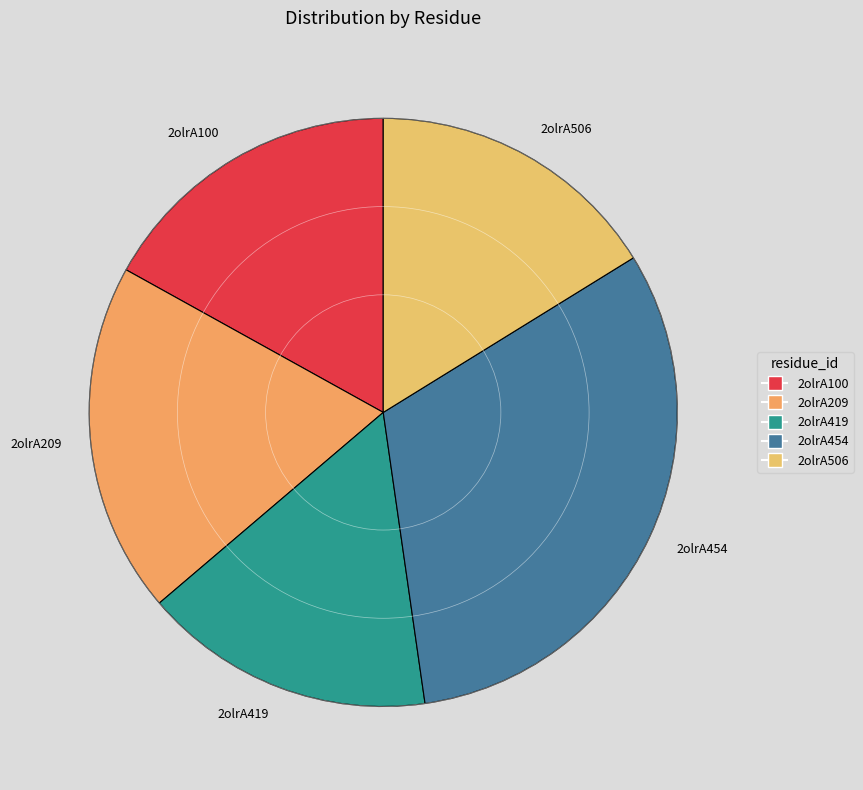

What is the largest slice in the pie chart?

2olrA454